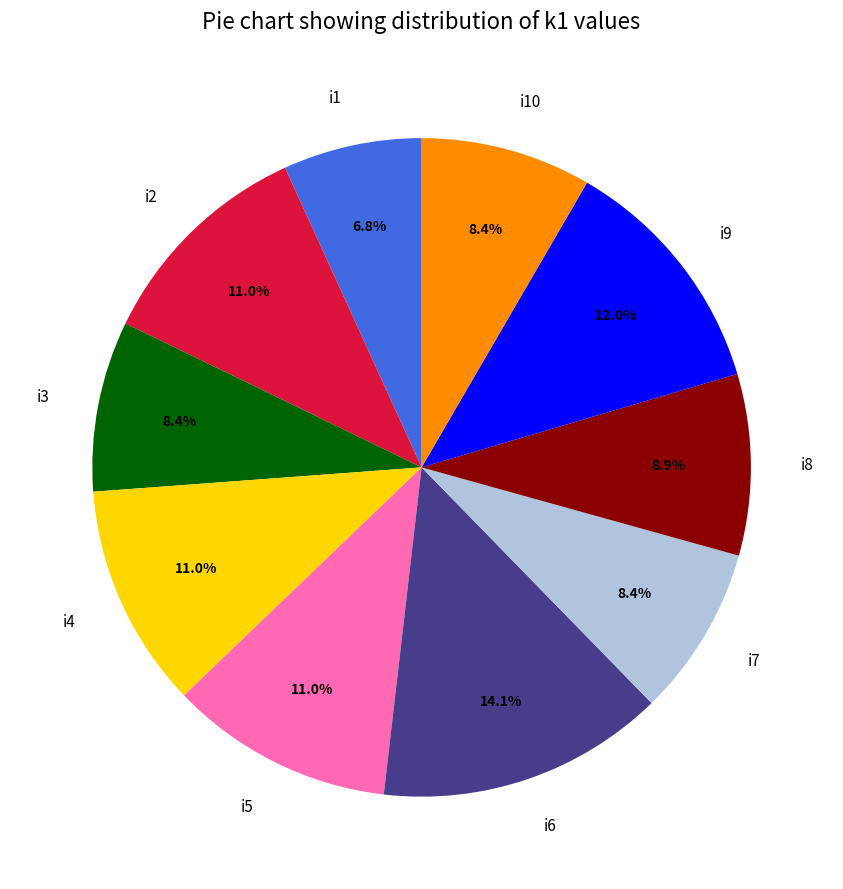

Which category has the biggest portion of the pie?

i6